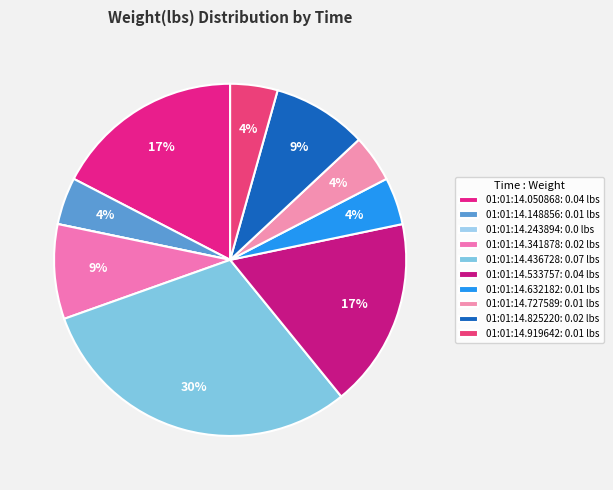

Does 01:01:14.727589 account for over 50% of the chart?

No